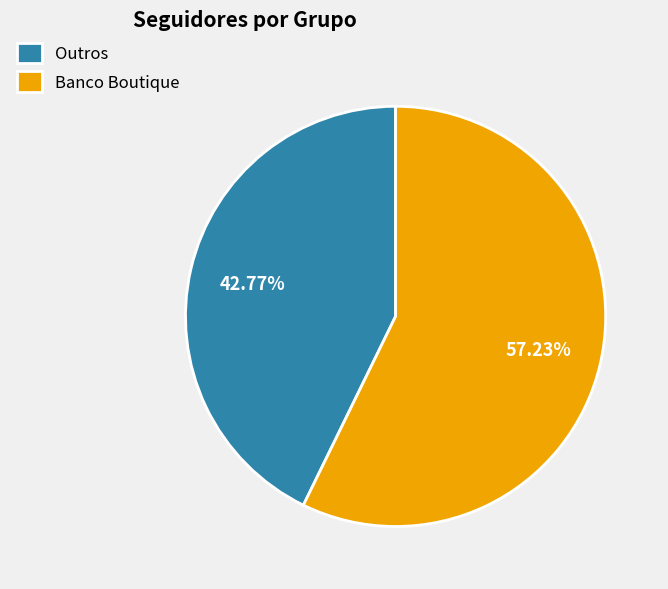

How many slices are in this pie chart?

2